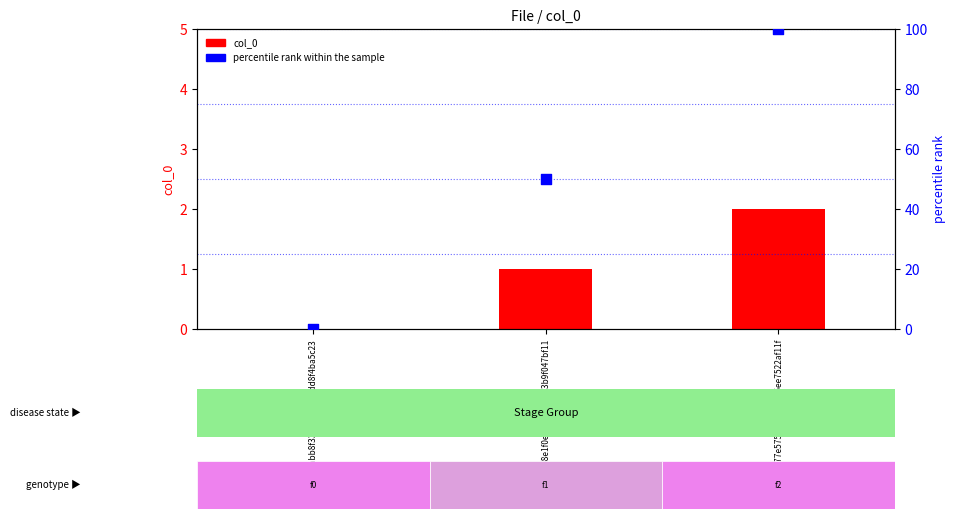

Which series has the largest total across all categories?

percentile rank within the sample